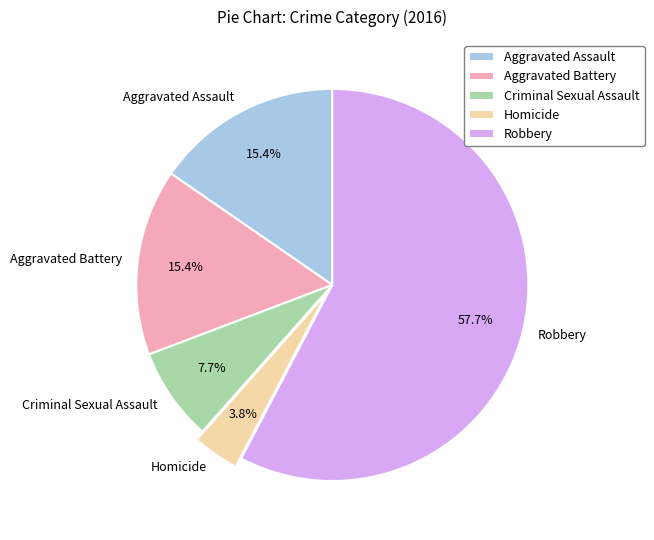

Between Robbery and Aggravated Battery, which is larger?

Robbery